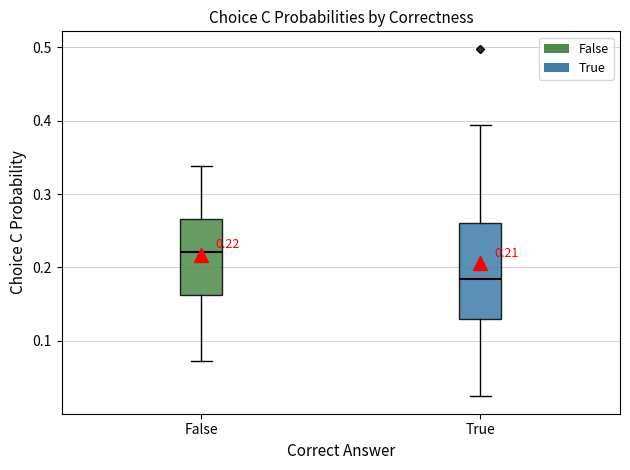

Comparing the boxes themselves (not the whiskers), which one is the tallest?

True